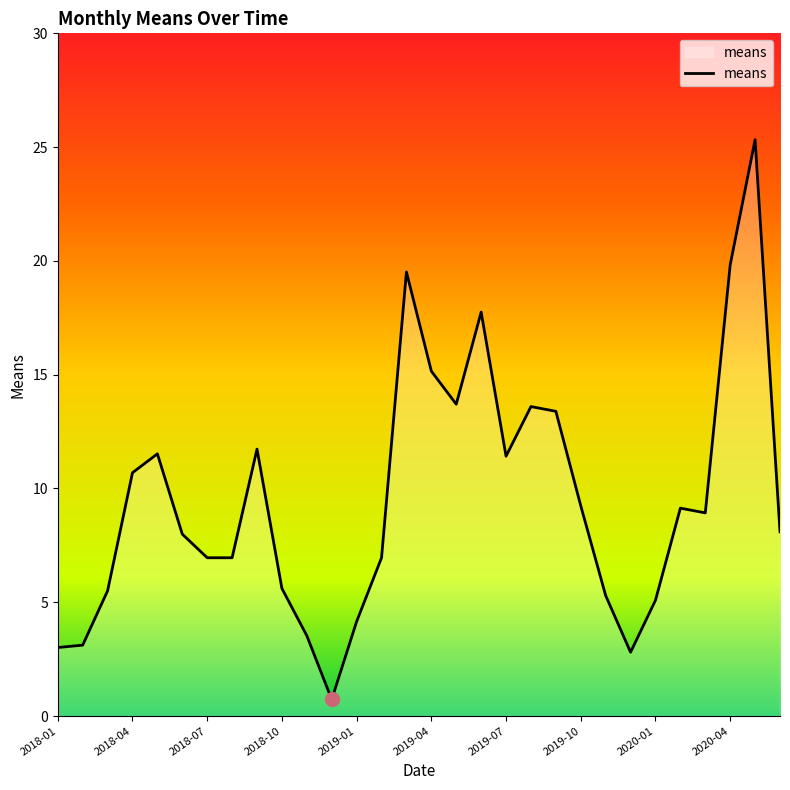

What is the difference between the maximum and minimum values?

24.6